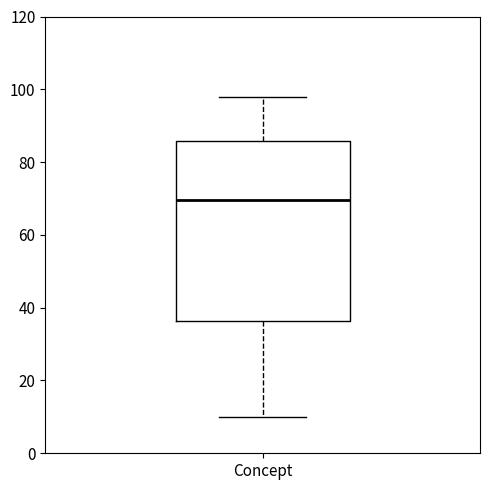

Transcribe this box plot: give where the median line is, the range the box spans, and where the two whiskers end, as read against the y-axis. The values are not printed on the chart, so give them approximately, as read against the axis.

median 70, box 36 to 86, whiskers 10 to 98